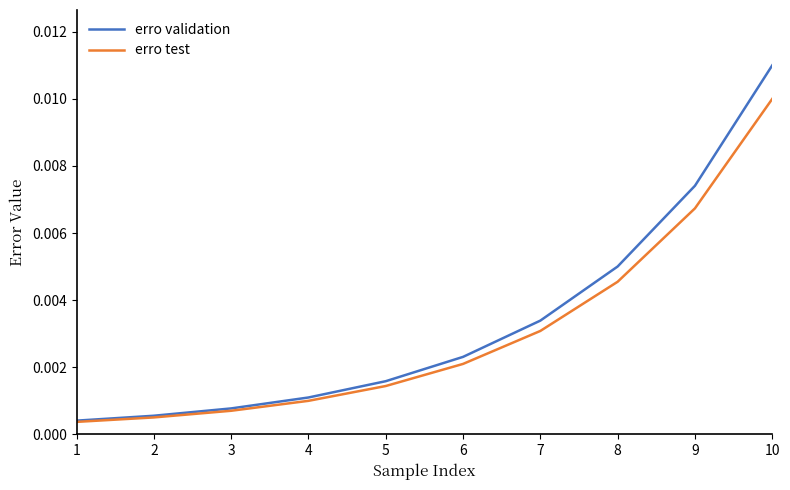

Which series has the largest range (max minus min)?

erro validation